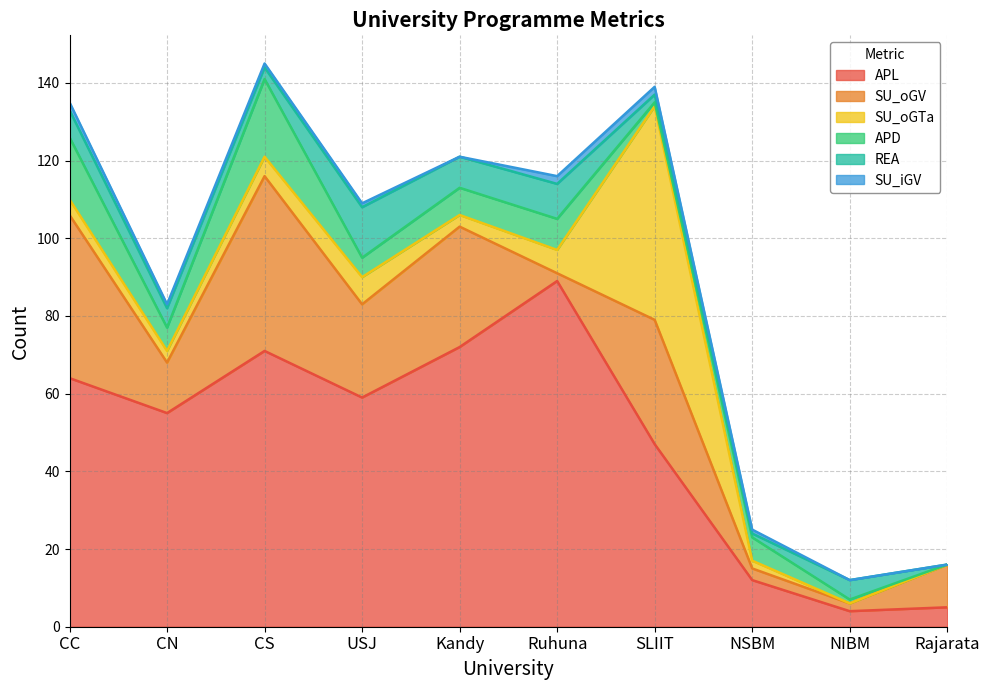

At which label does SU_iGV first exceed 1?

CC